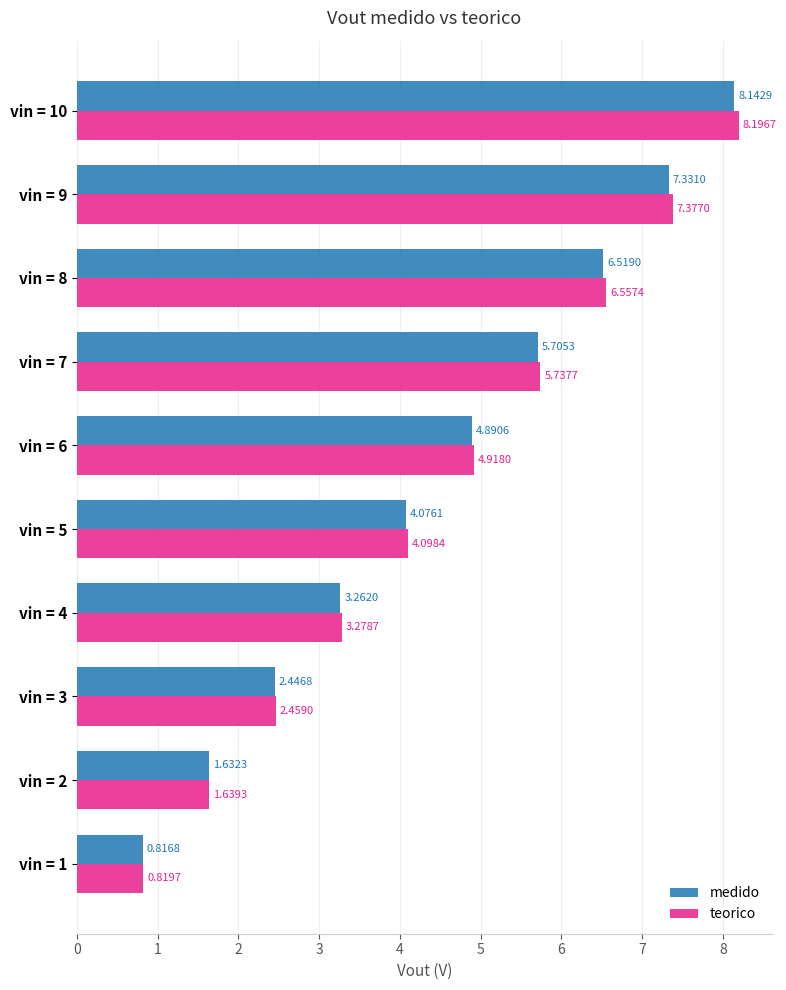

What is the average value of the medido series?

4.5